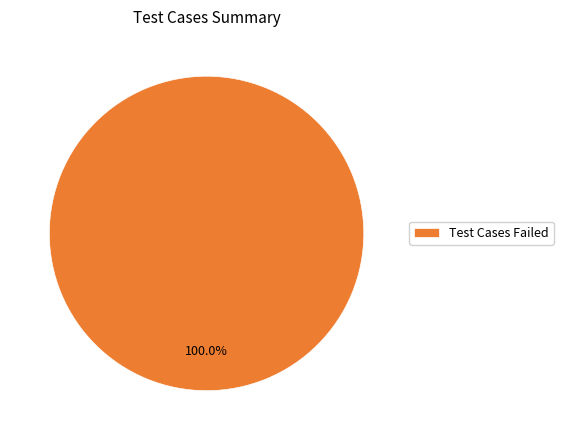

Does any single category account for the majority?

Yes